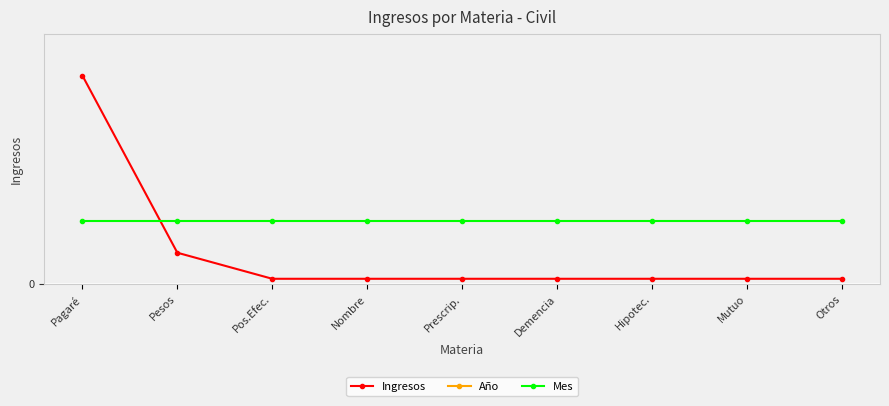

Reading right to left, what are all the values shown in this chart?

Ingresos: Otros=1	Mutuo=1	Hipotec.=1	Demencia=1	Prescrip.=1	Nombre=1	Pos.Efec.=1	Pesos=6	Pagaré=40
Año: Otros=2019	Mutuo=2019	Hipotec.=2019	Demencia=2019	Prescrip.=2019	Nombre=2019	Pos.Efec.=2019	Pesos=2019	Pagaré=2019
Mes: Otros=12	Mutuo=12	Hipotec.=12	Demencia=12	Prescrip.=12	Nombre=12	Pos.Efec.=12	Pesos=12	Pagaré=12